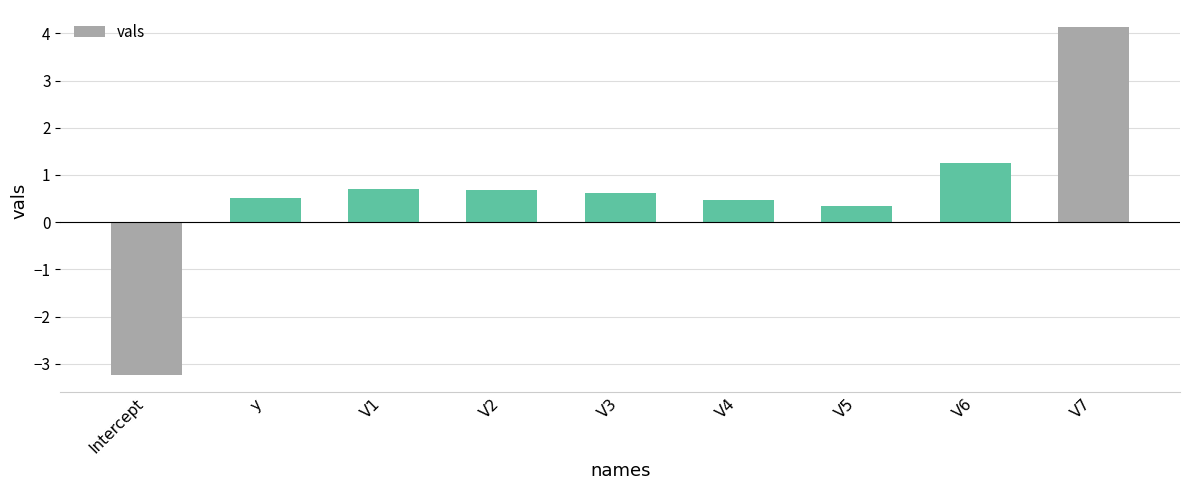

What position from the left is y?

2